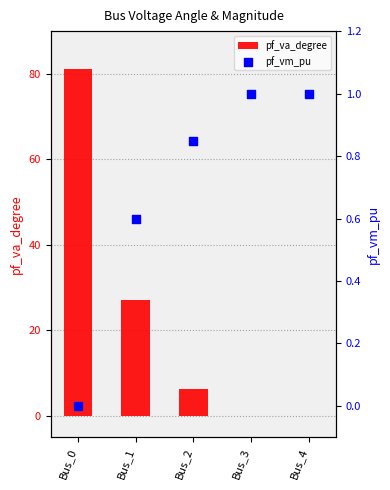

What are all the series names shown in the legend?

pf_va_degree, pf_vm_pu